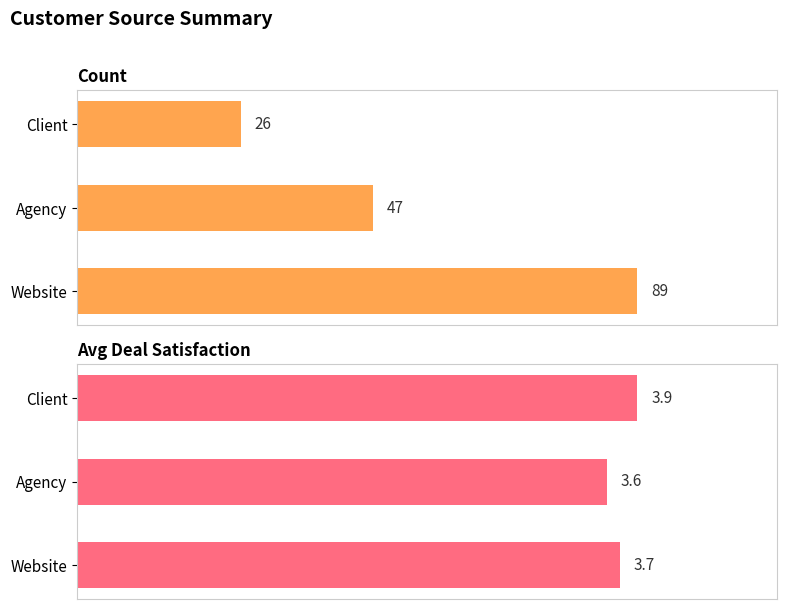

The value of Count at Website is 89.0. True or false?

True